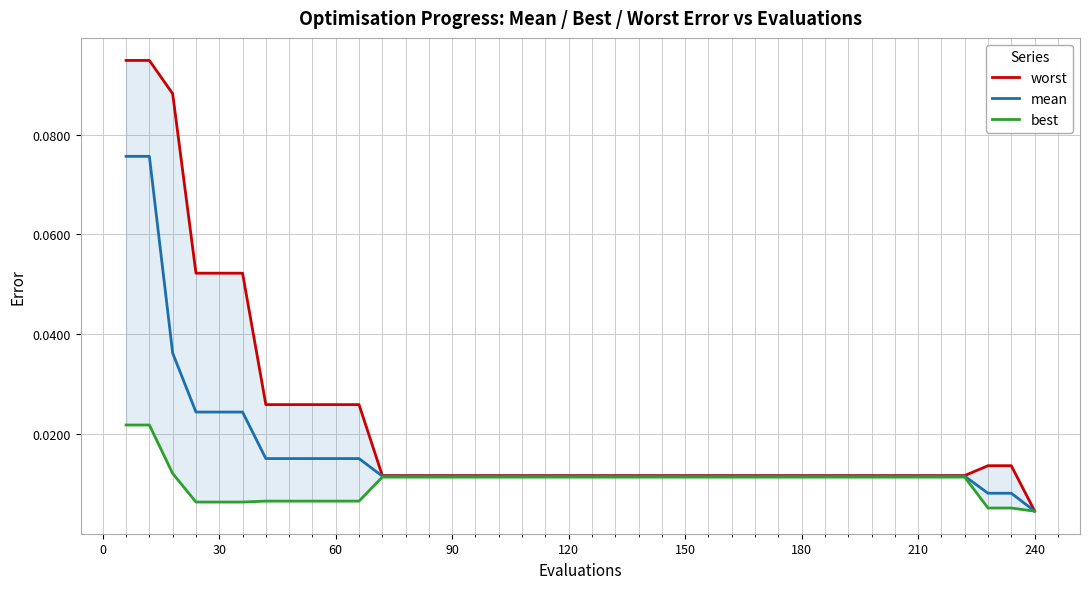

True or false: best and worst intersect in this chart.

False